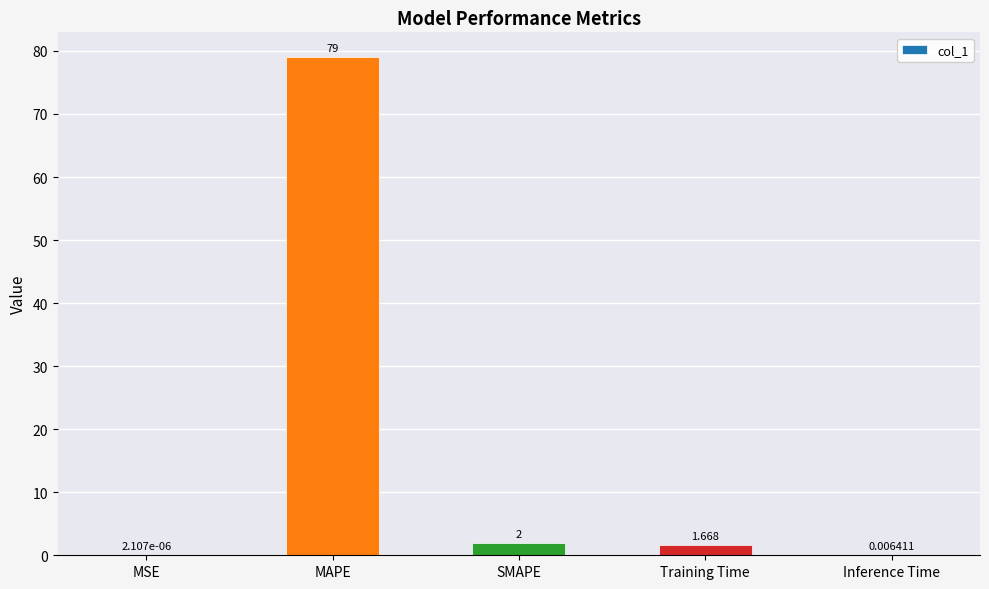

At which category does the chart reach its peak across all series?

MAPE